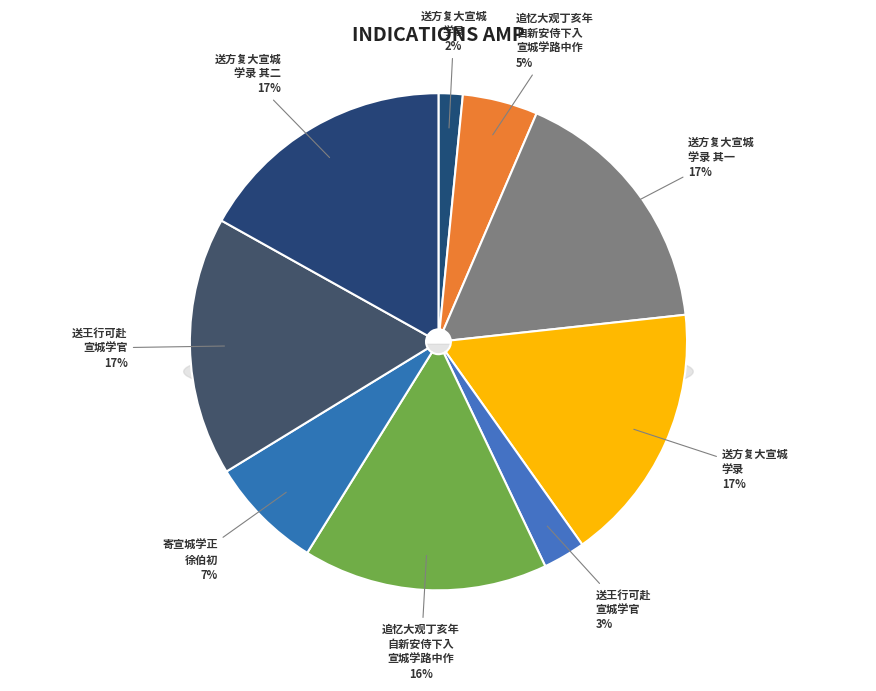

Count the number of slices in the pie.

9